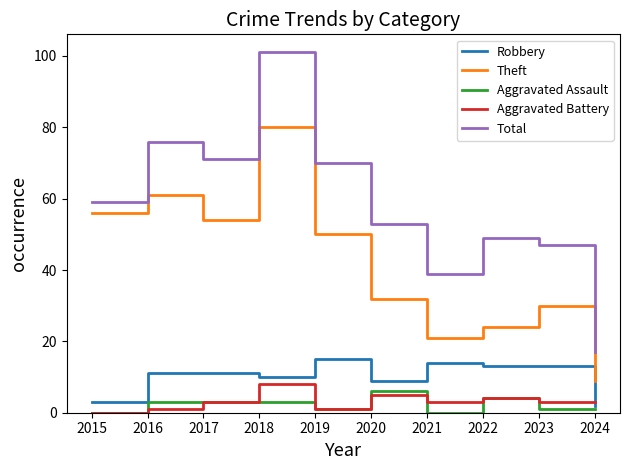

Is it true that Robbery equals 4 at 2017?

False